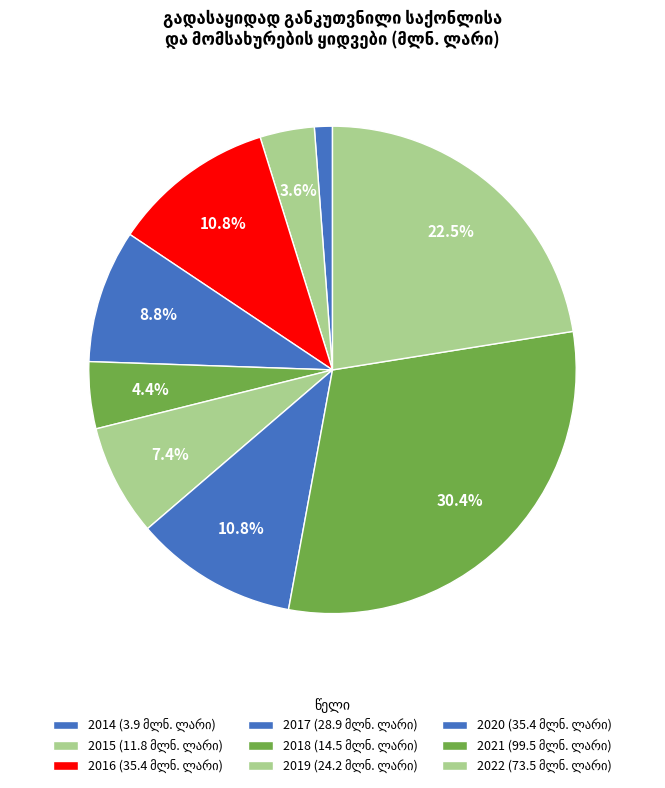

To the nearest percent, what is the average slice percentage?

11%